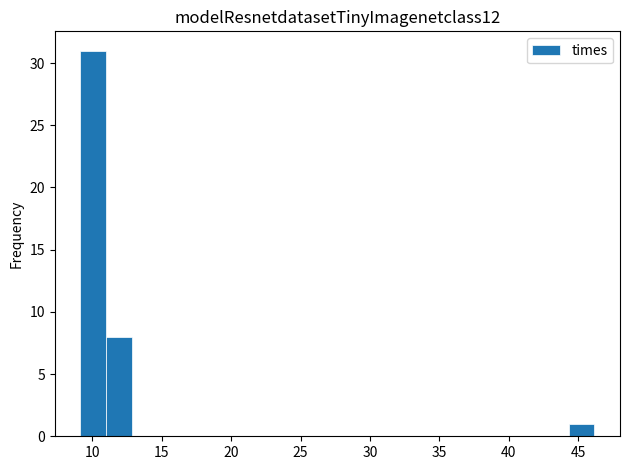

Around what value on the x-axis is the tallest bar? Give the approximate position of its centre, as read against the axis.

10.0